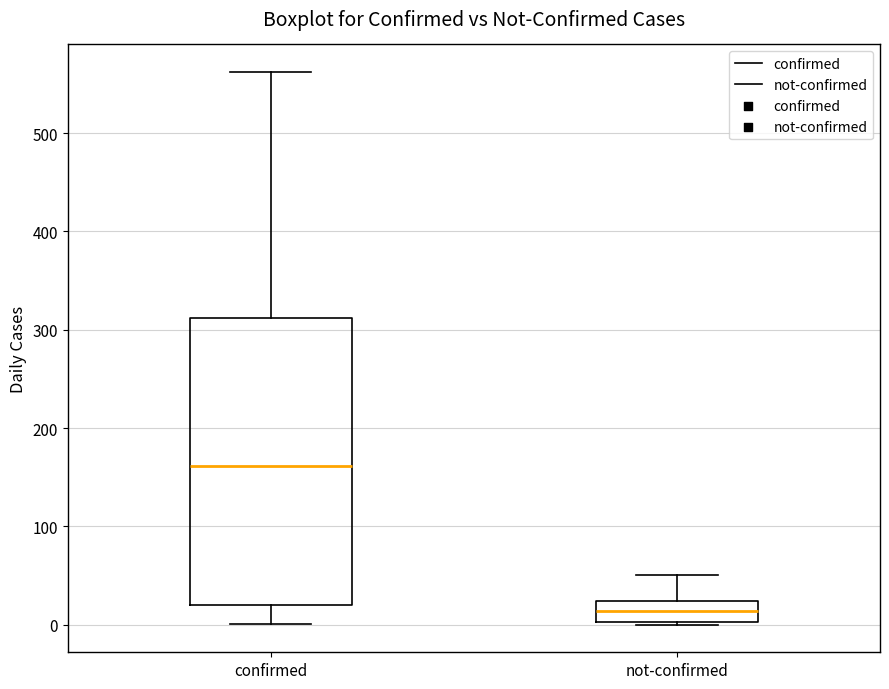

Reading left to right, transcribe this box plot: for each box, give where its median line is, the range the box spans, and where its two whiskers end, as read against the y-axis. The values are not printed on the chart, so give them approximately, as read against the axis.

confirmed: median 160, box 20 to 310, whiskers 0 to 560
not-confirmed: median 10, box 0 to 20, whiskers 0 to 50